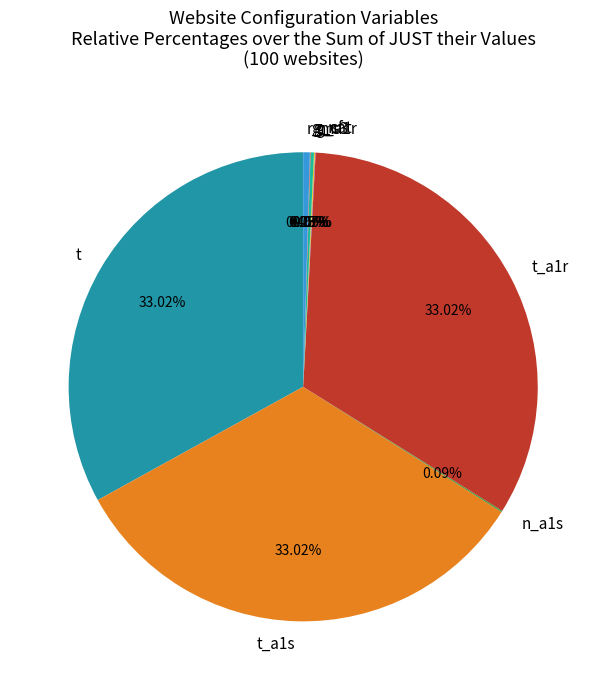

Do r_m and t_a1r together represent more than half of the pie?

No